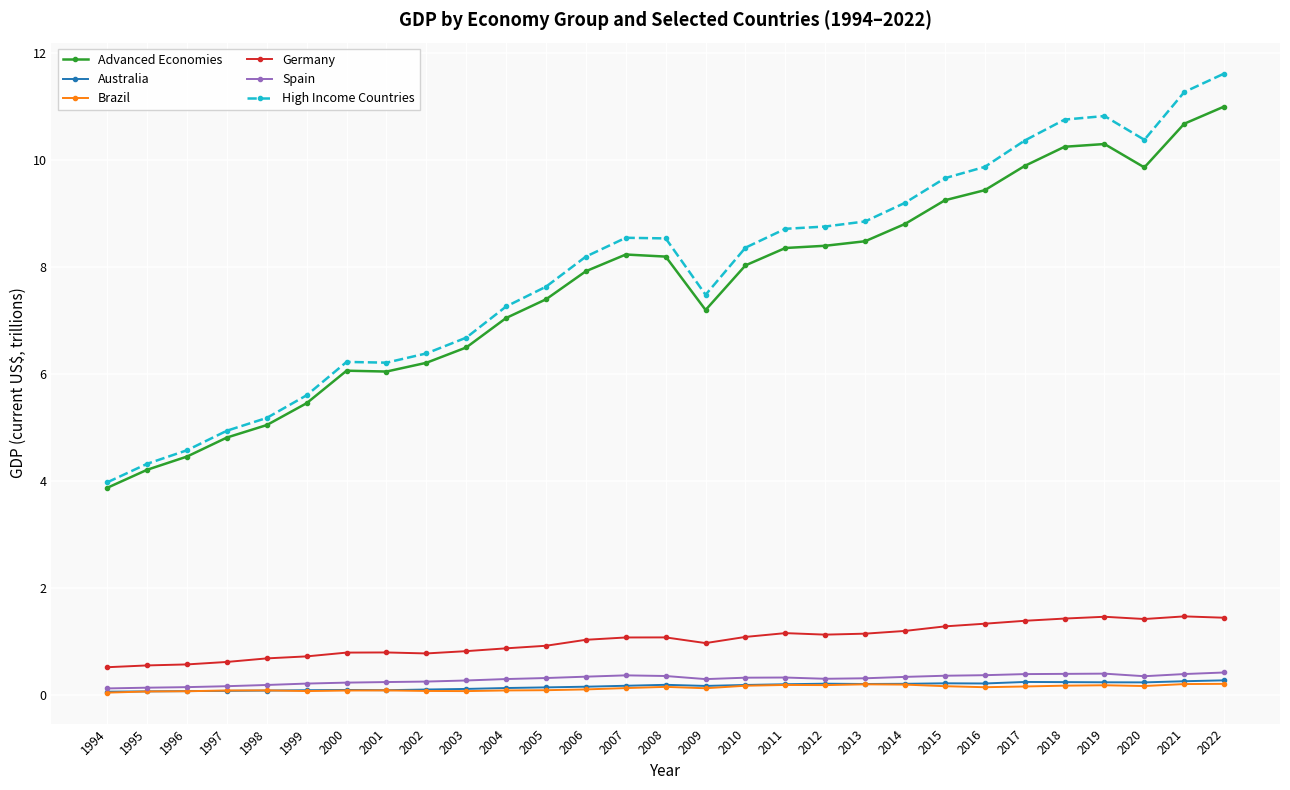

Which series changed the most between 1997 and 2022?

High Income Countries